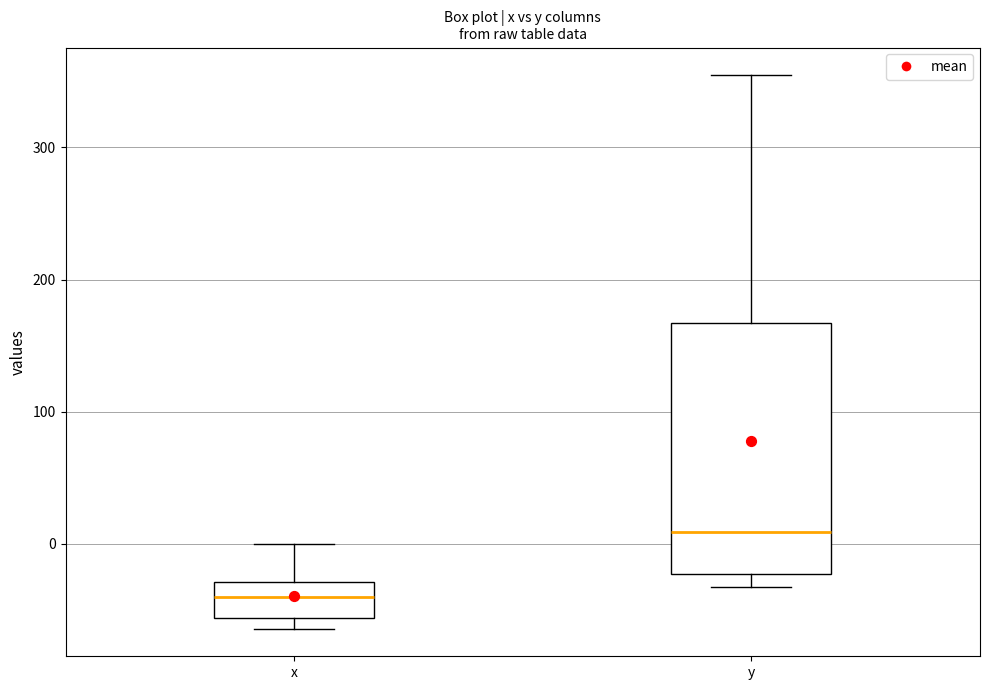

Reading left to right, transcribe this box plot: for each box, give where its median line is, the range the box spans, and where its two whiskers end, as read against the y-axis. The values are not printed on the chart, so give them approximately, as read against the axis.

x: median -40, box -60 to -30, whiskers -60 (just below the box's lower edge) to 0
y: median 10, box -20 to 170, whiskers -30 to 350